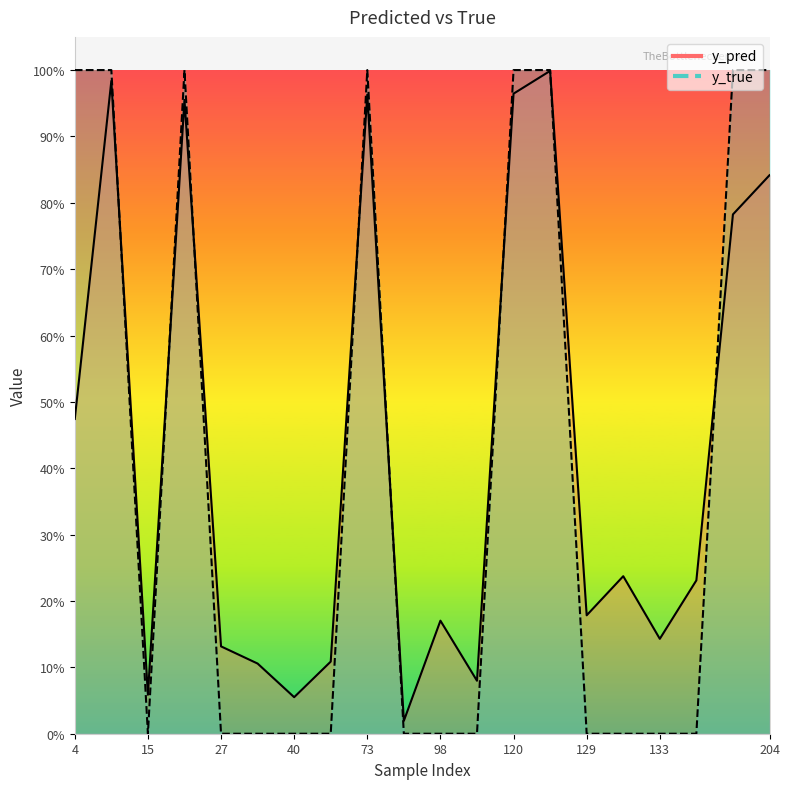

Reading left to right, list all the values displayed in this chart.

y_pred: 4=0.5	14=1.0	15=0.1	22=1.0	27=0.1	34=0.1	40=0.1	51=0.1	73=1.0	82=0.0	98=0.2	113=0.1	120=1.0	122=1.0	129=0.2	130=0.2	133=0.1	147=0.2	186=0.8	204=0.8
y_true: 4=1.0	14=1.0	15=0.0	22=1.0	27=0.0	34=0.0	40=0.0	51=0.0	73=1.0	82=0.0	98=0.0	113=0.0	120=1.0	122=1.0	129=0.0	130=0.0	133=0.0	147=0.0	186=1.0	204=1.0